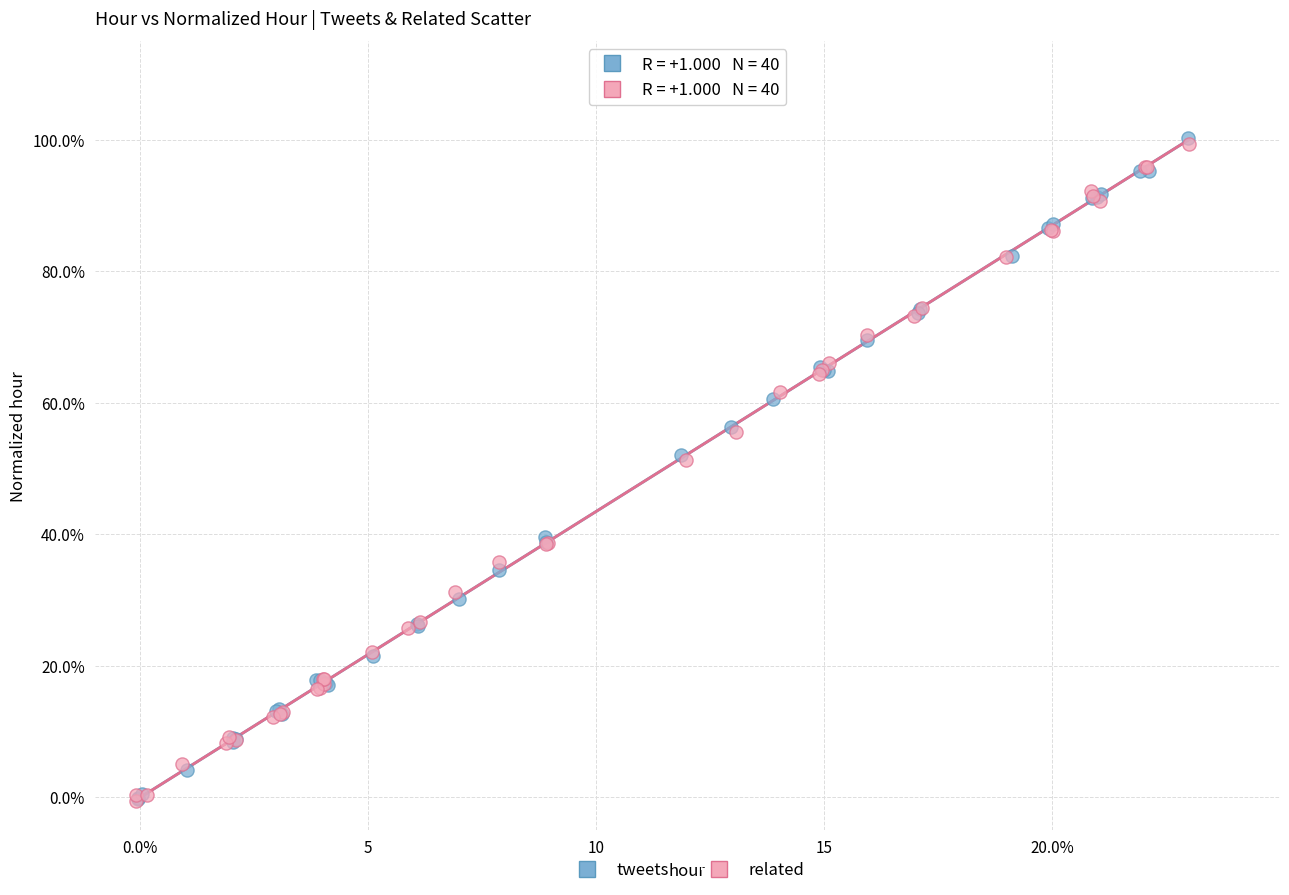

Which series has the largest Y range (max minus min)?

tweets